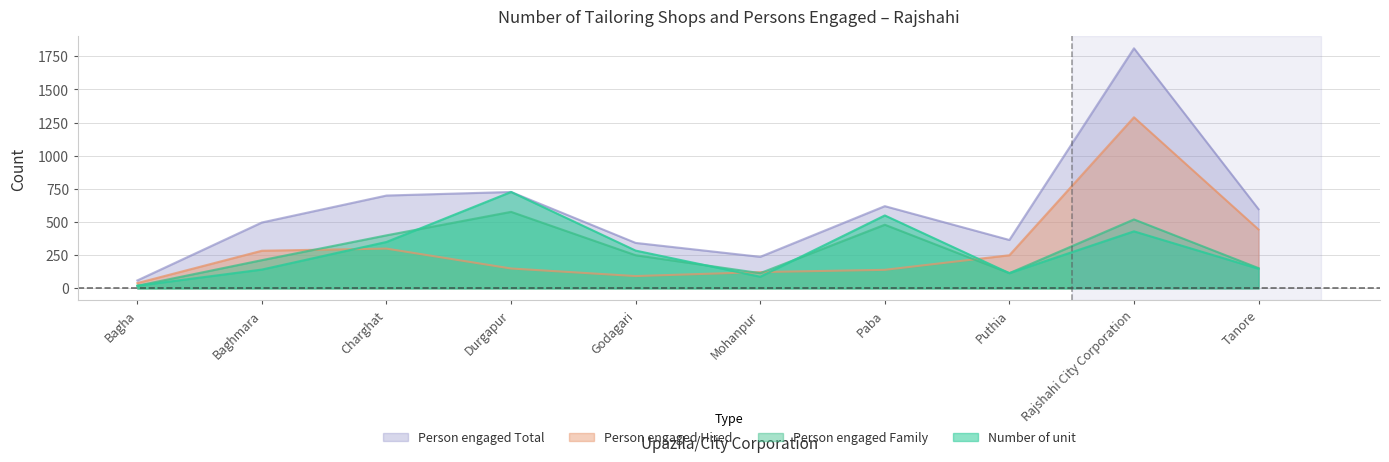

Which category has the lowest value across all series?

Bagha